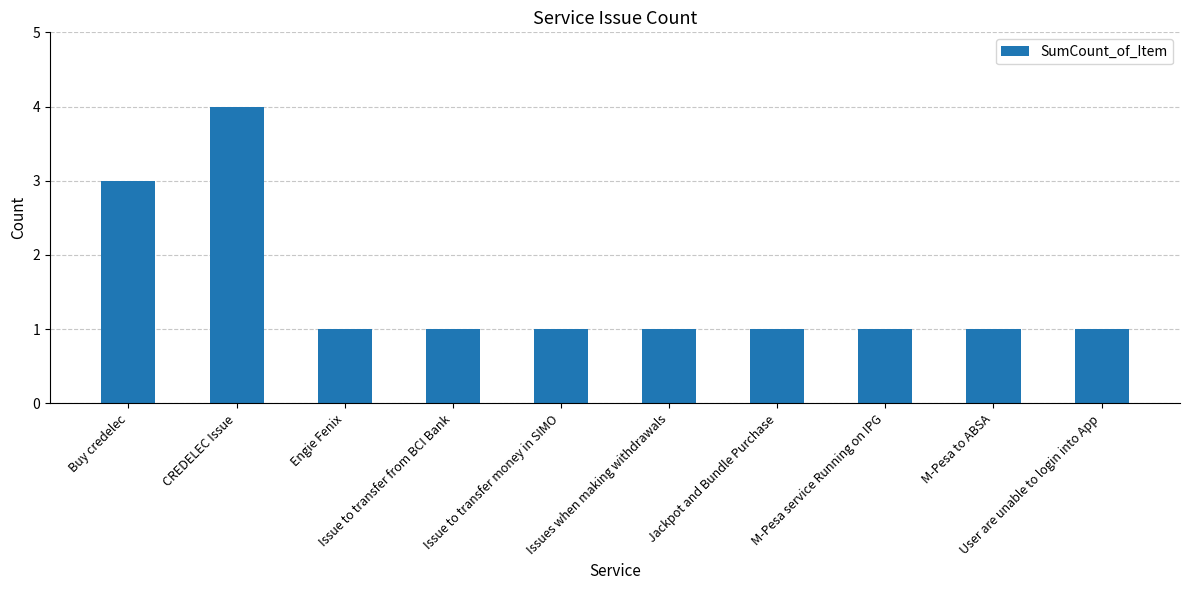

What is the ratio of the value at User are unable to login into App to the value at Engie Fenix?

1.0